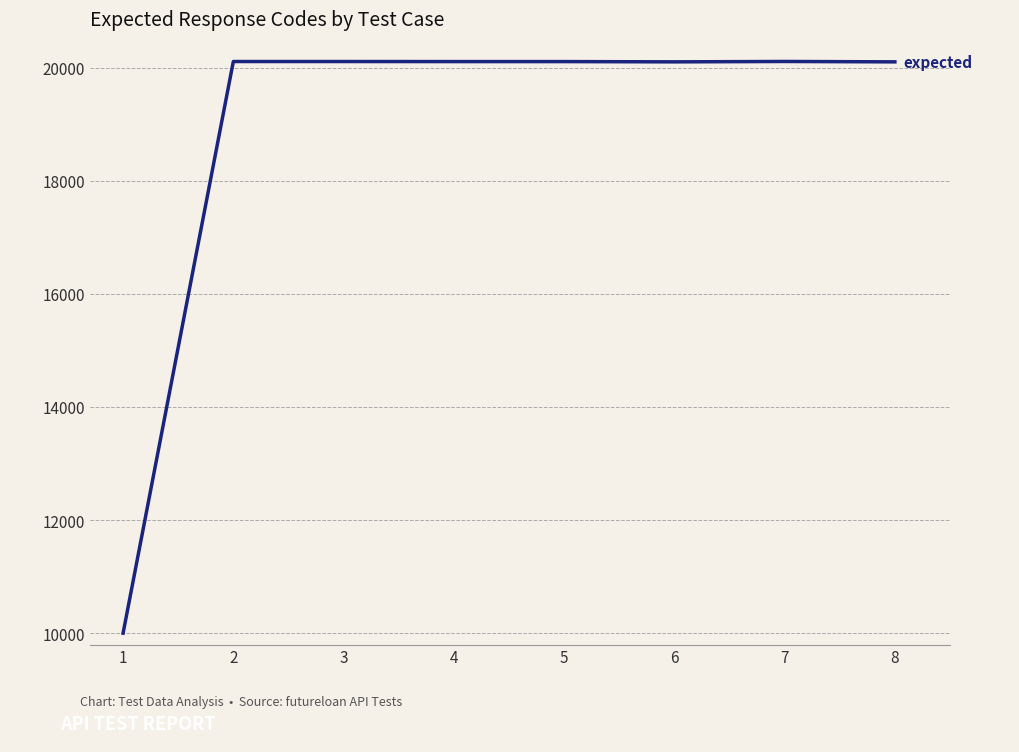

What is the approximate value at 6, to the nearest 10?

20100